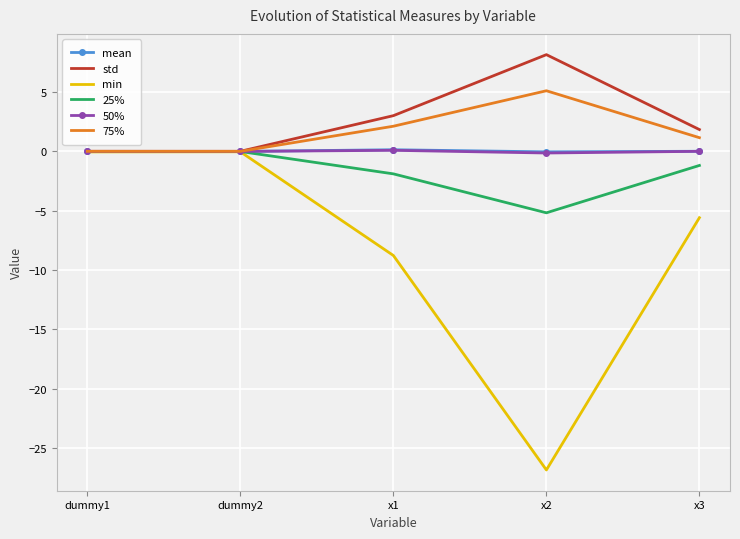

Which series has the widest spread of values?

min